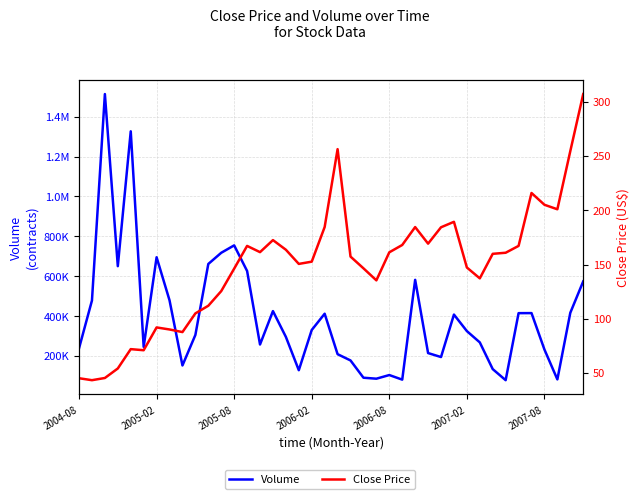

Reading right to left, list all the values displayed in this chart.

Volume: 574099.0	416395.0	82420.0	232316.0	415030.0	414723.0	78534.0	134063.0	268080.0	324779.0	407597.0	194603.0	214558.0	581818.0	81318.0	104293.0	86000.0	90902.0	177532.0	208985.0	411848.0	330277.0	128557.0	295646.0	424996.0	257615.0	626281.0	754711.0	717524.0	661456.0	305453.0	152333.0	479197.0	695105.0	245590.0	1326771.0	650369.0	1513609.0	478094.0	238505.0
Close Price: 307.1	254.4	200.9	205.1	215.9	167.2	160.8	159.8	137.2	147.2	189.3	184.3	169.2	184.5	168.0	161.2	135.4	146.5	157.3	256.3	184.5	152.6	150.6	163.6	172.5	161.4	167.1	146.2	125.5	112.0	105.0	87.8	90.2	92.0	71.0	72.0	54.2	45.5	43.4	45.2